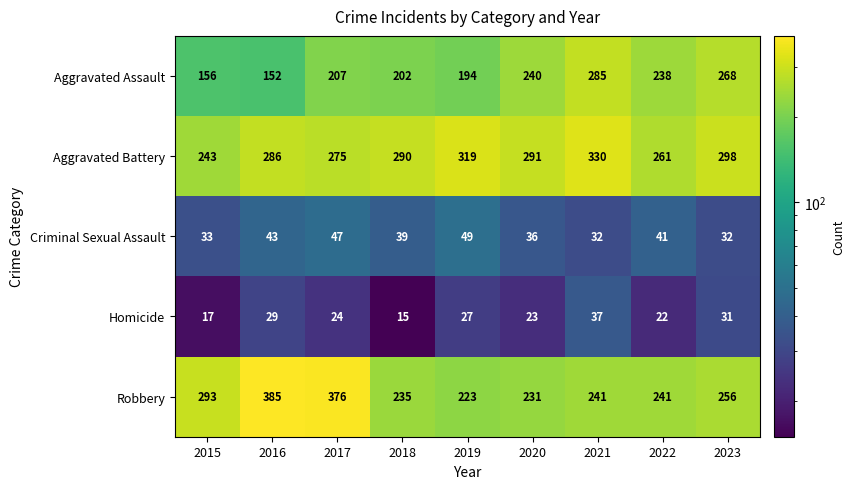

True or false: Aggravated Assault has a value of 116 at 2022.

False